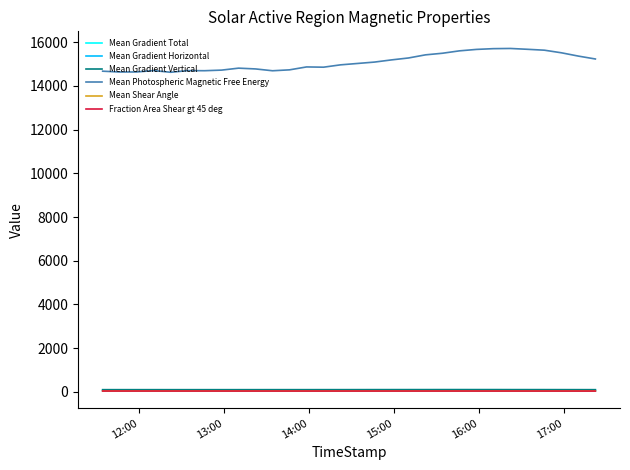

True or false: Mean Photospheric Magnetic Free Energy and Mean Gradient Total cross at least once.

False